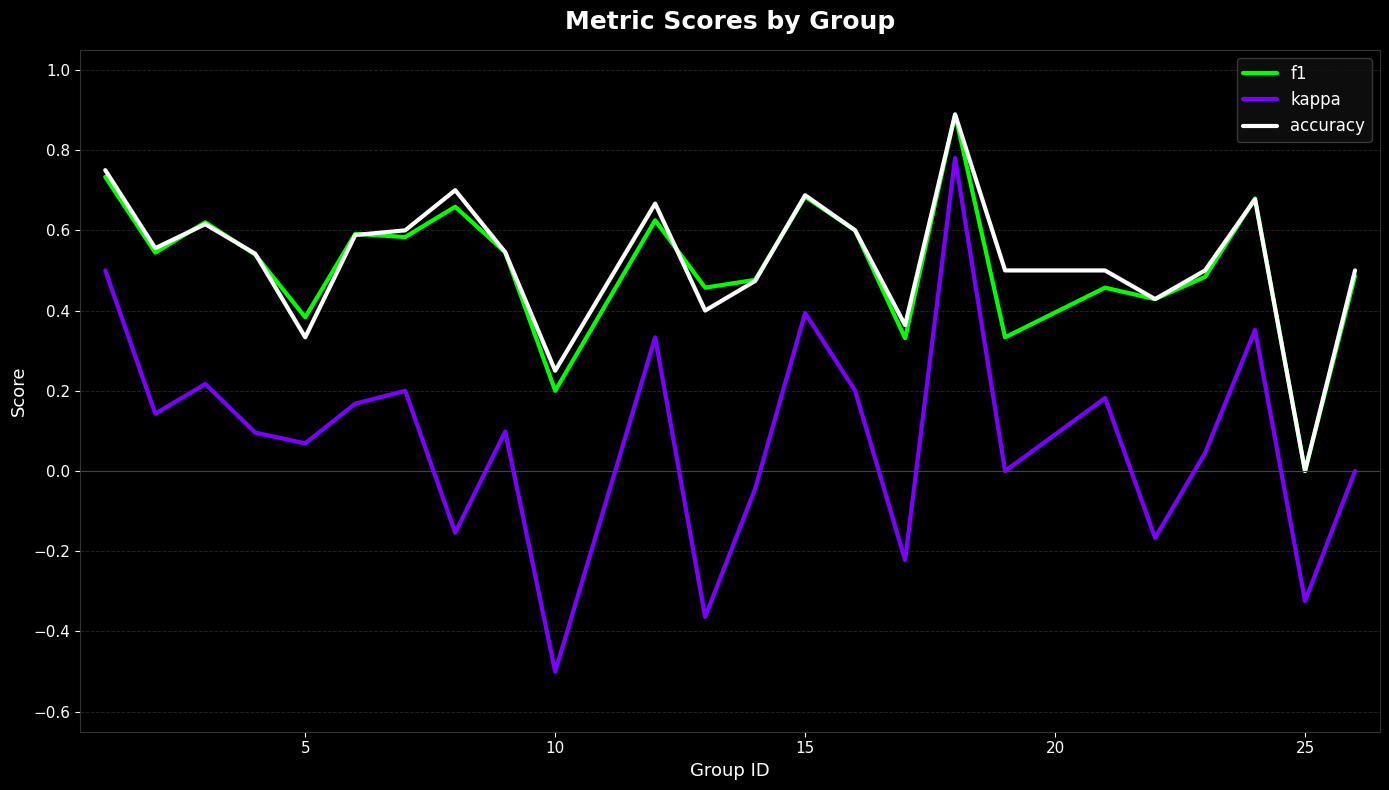

True or false: accuracy and kappa cross at least once.

False